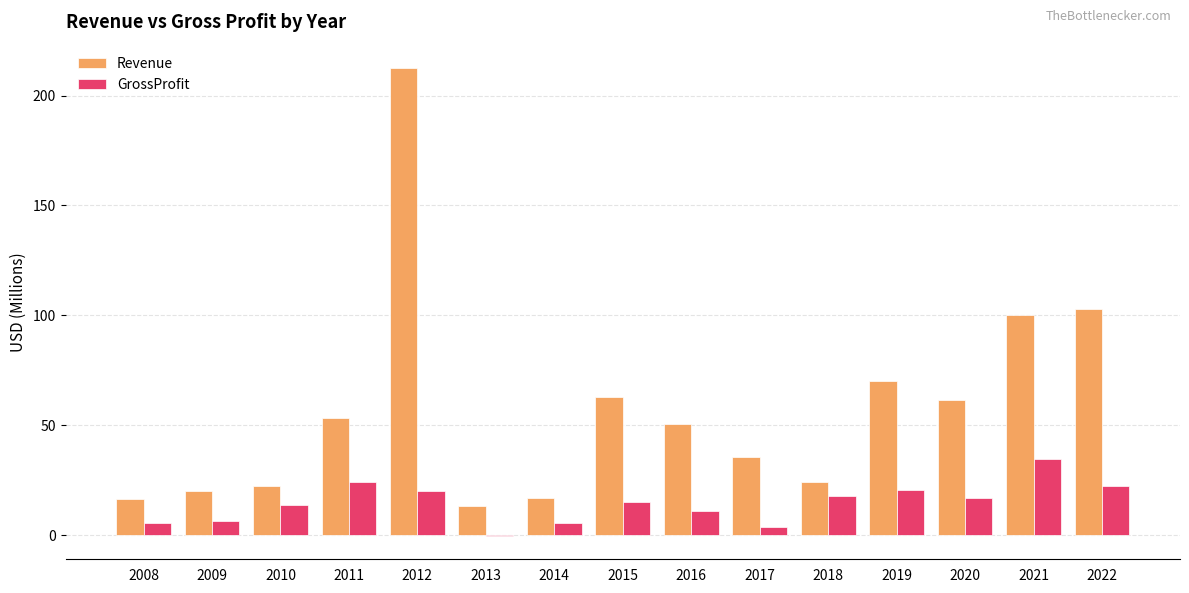

Does the chart contain stacked bars?

No